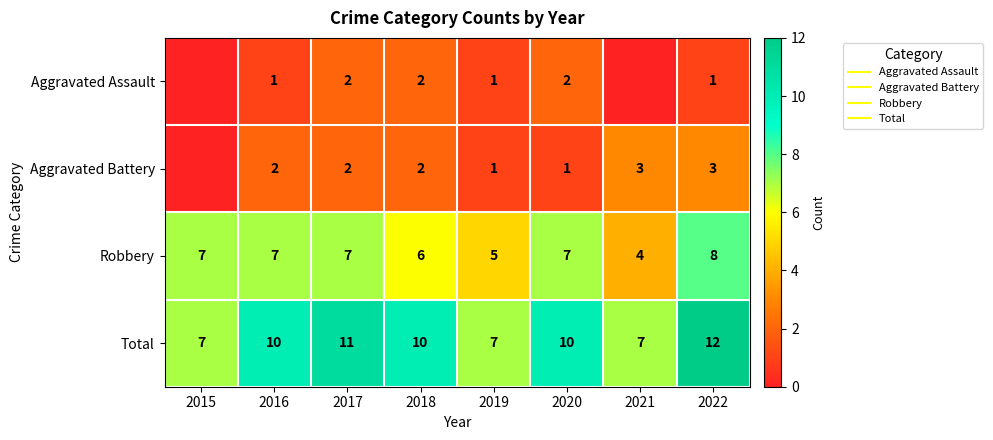

Which has a higher value, 2016 or 2015?

2016